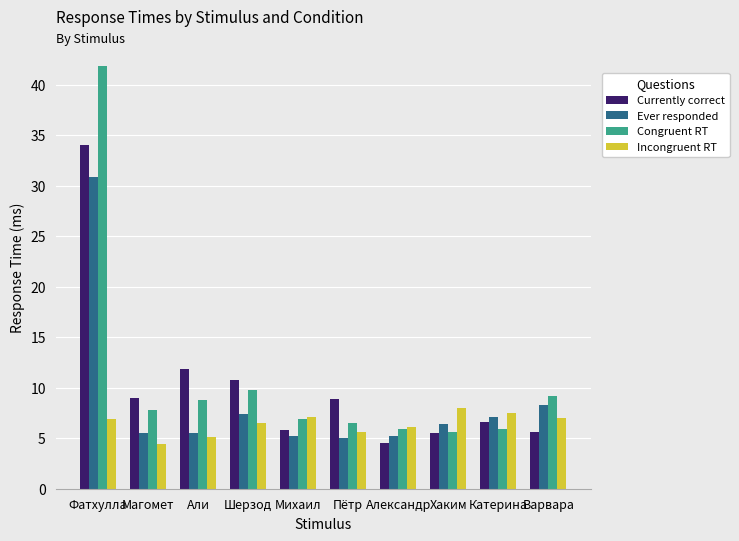

Which category has the highest value across all series?

Фатхулла